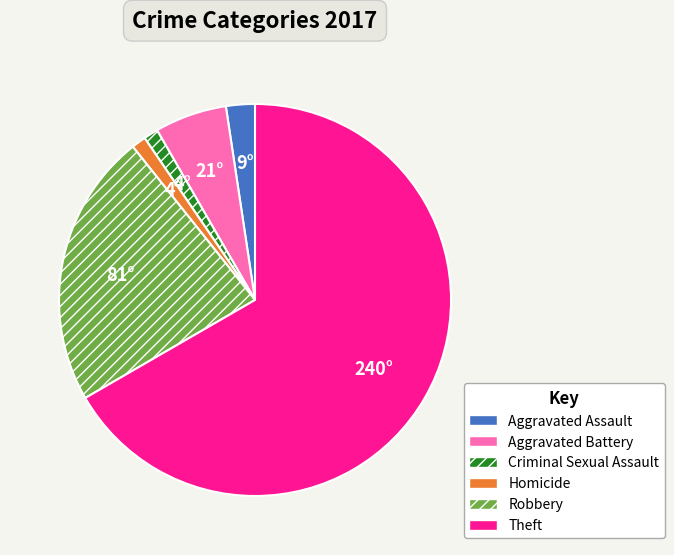

What is the ratio of the value at Aggravated Assault to the value at Aggravated Battery?

0.4